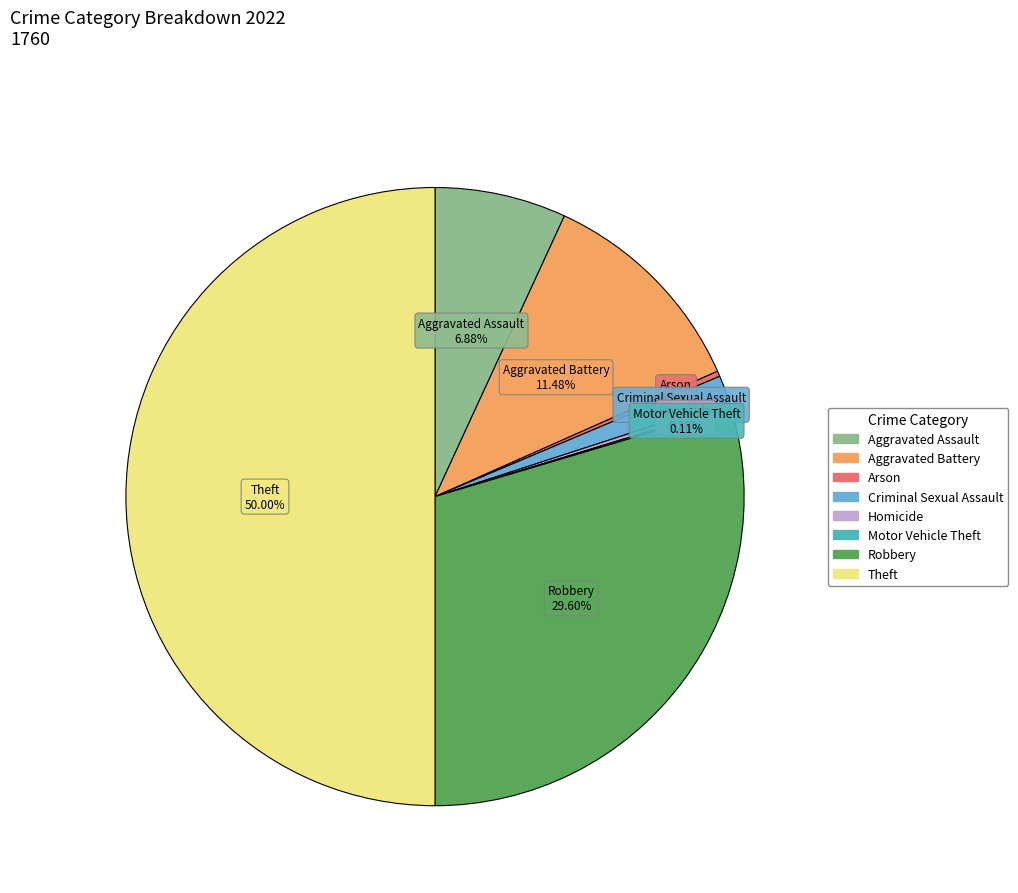

To the nearest percent, what is the difference between the largest and smallest slice percentages?

50%